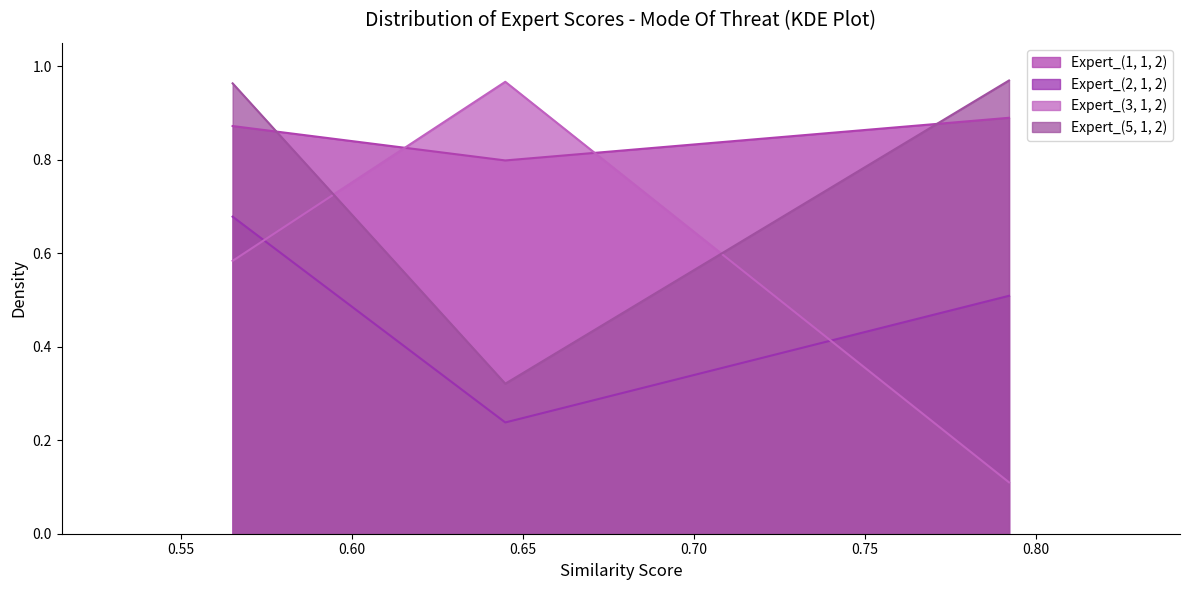

At how many categories does at least one series exceed 0?

300